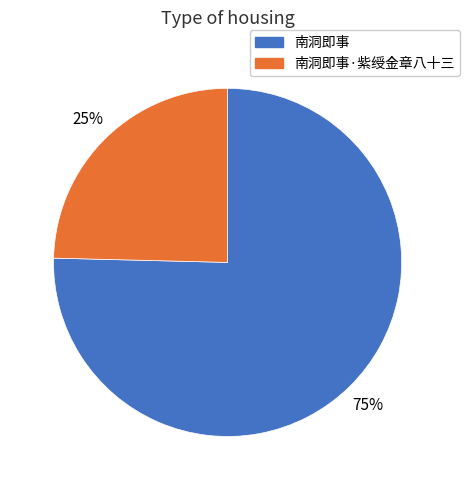

Between 南洞即事 and 南洞即事·紫绶金章八十三, which is larger?

南洞即事